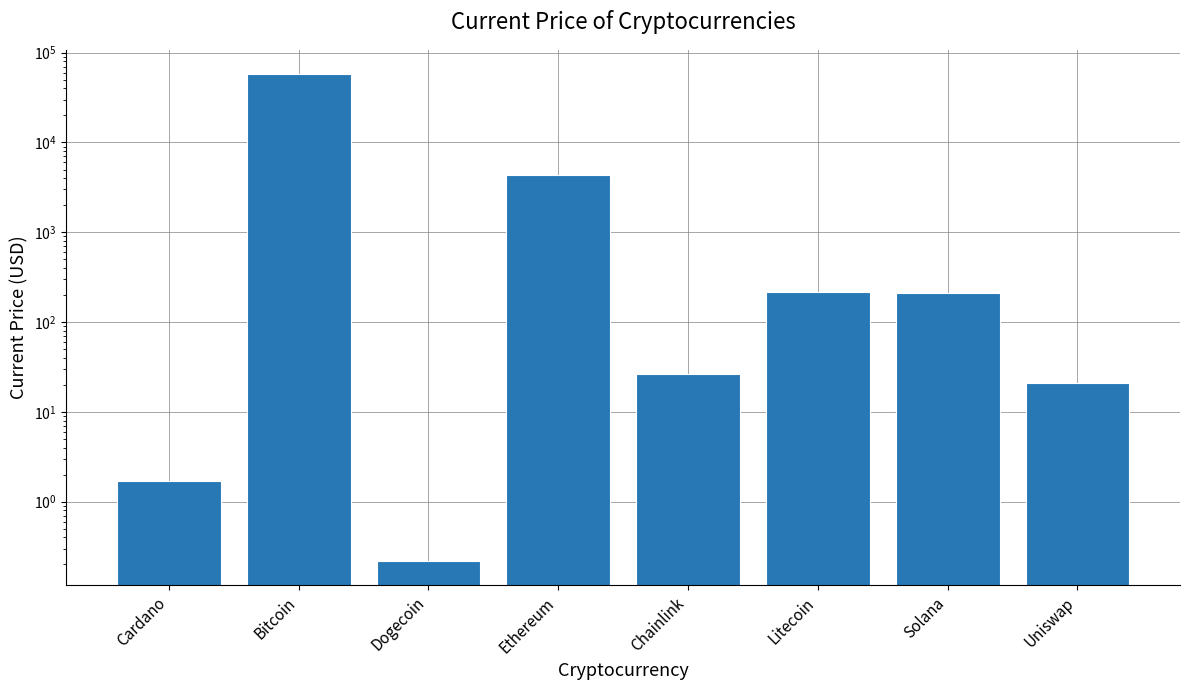

What is the value of the 6th bar from the left?

218.8